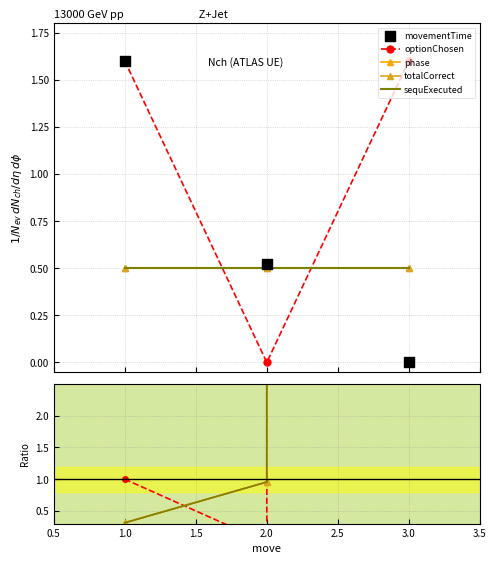

Which series has the largest Y range (max minus min)?

optionChosen